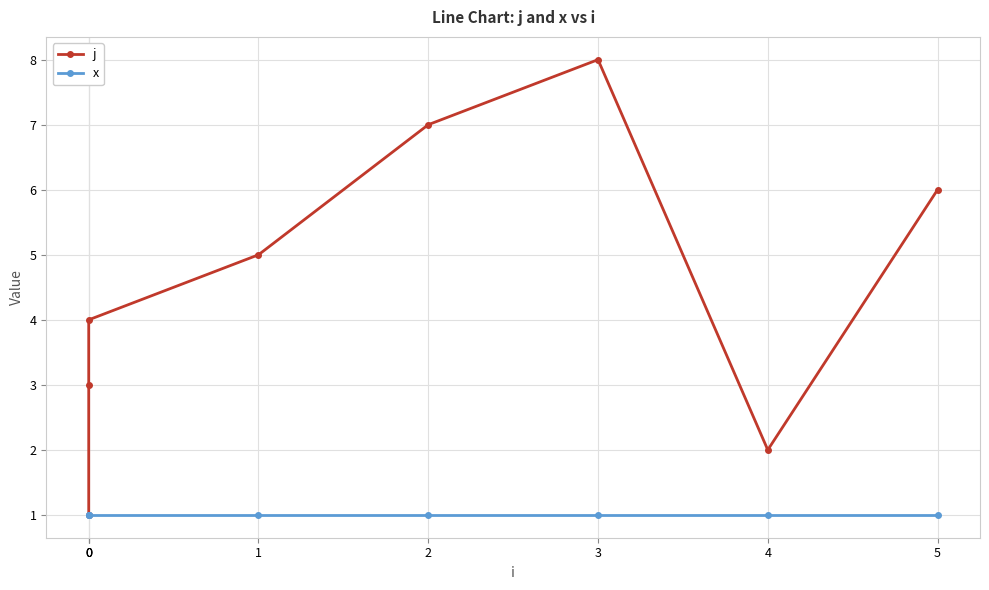

Rank the series at 0 from highest to lowest value.

j, x